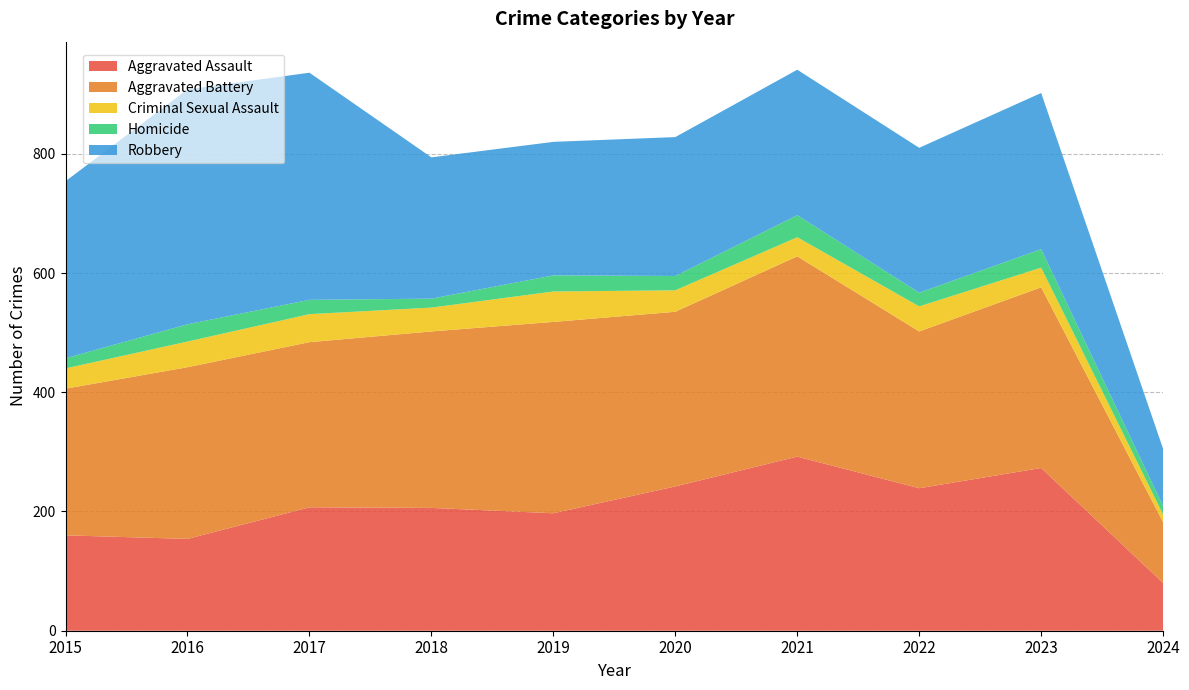

Reading right to left, extract all data points from this chart.

Aggravated Assault: 80	273	239	292	242	197	206	207	154	160
Aggravated Battery: 102	303	263	336	293	321	296	277	288	246
Criminal Sexual Assault: 13	33	42	32	36	51	40	47	43	34
Homicide: 14	31	23	37	24	27	15	24	29	17
Robbery: 96	262	243	244	233	224	237	381	394	297